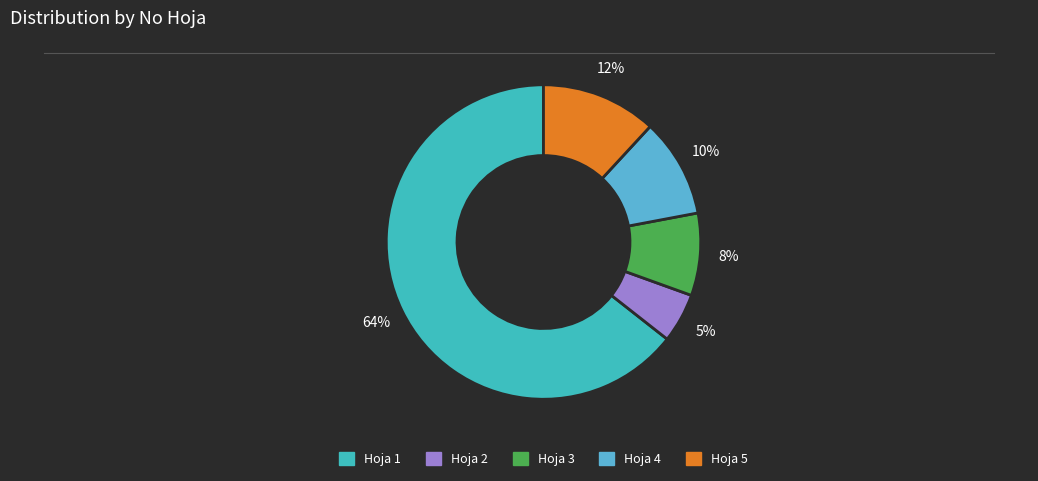

Approximately how many times larger is the value at Hoja 1 compared to Hoja 3?

7.6